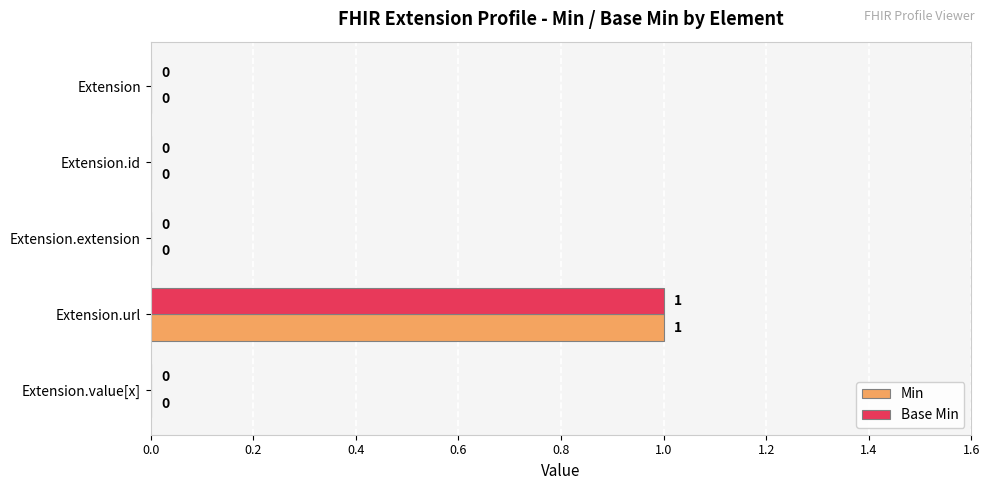

True or false: Min has a value of 0 at Extension.id.

True